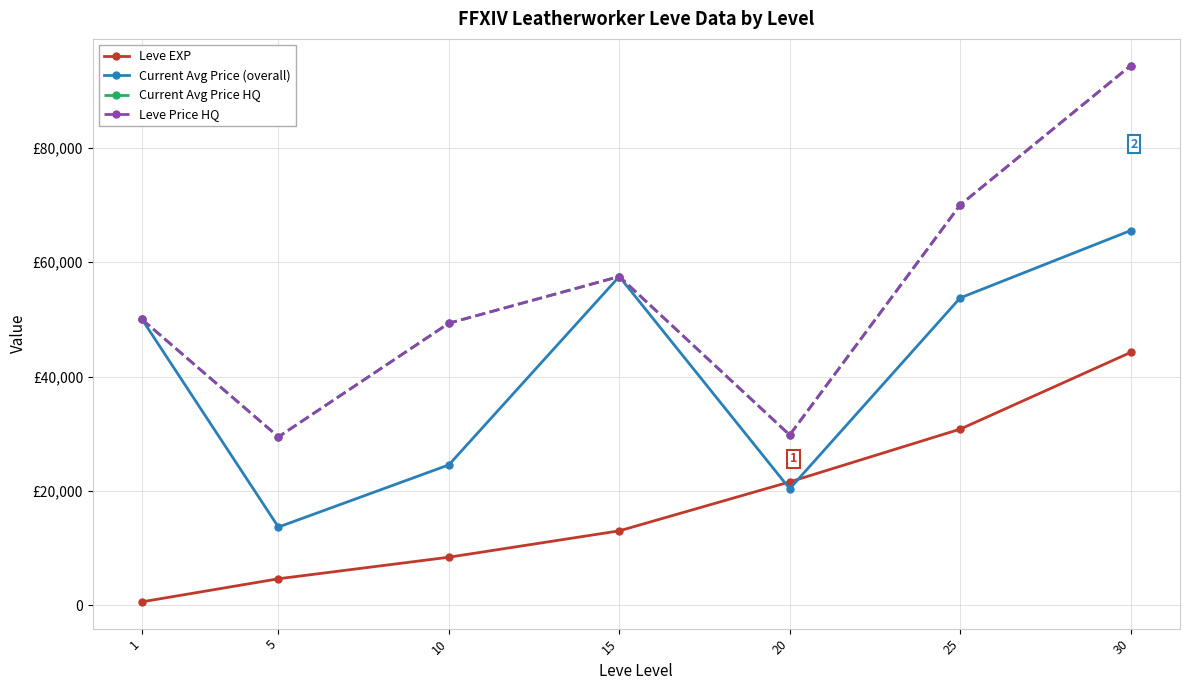

What is the spread (max minus min) of values at 15?

44464.5